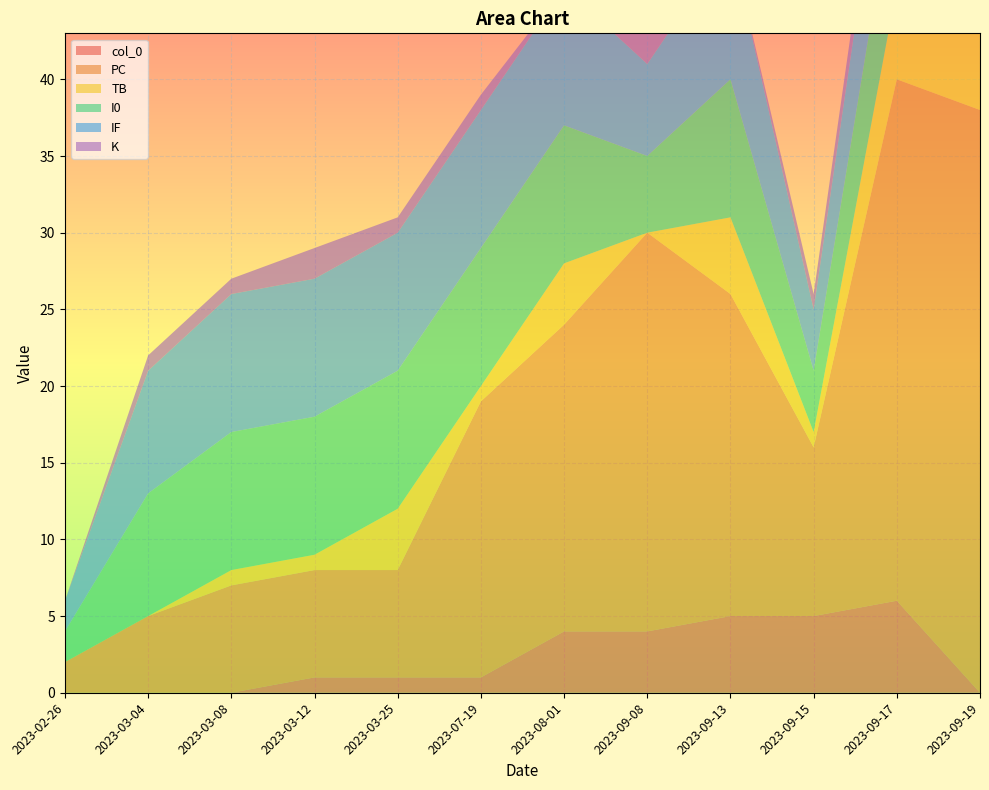

Reading left to right, transcribe all the data shown in this chart.

col_0: 2023-02-26=0	2023-03-04=0	2023-03-08=0	2023-03-12=1	2023-03-25=1	2023-07-19=1	2023-08-01=4	2023-09-08=4	2023-09-13=5	2023-09-15=5	2023-09-17=6	2023-09-19=0
PC: 2023-02-26=2	2023-03-04=5	2023-03-08=7	2023-03-12=7	2023-03-25=7	2023-07-19=18	2023-08-01=20	2023-09-08=26	2023-09-13=21	2023-09-15=11	2023-09-17=34	2023-09-19=38
TB: 2023-02-26=0	2023-03-04=0	2023-03-08=1	2023-03-12=1	2023-03-25=4	2023-07-19=1	2023-08-01=4	2023-09-08=0	2023-09-13=5	2023-09-15=1	2023-09-17=6	2023-09-19=5
I0: 2023-02-26=2	2023-03-04=8	2023-03-08=9	2023-03-12=9	2023-03-25=9	2023-07-19=9	2023-08-01=9	2023-09-08=5	2023-09-13=9	2023-09-15=4	2023-09-17=8	2023-09-19=8
IF: 2023-02-26=2	2023-03-04=8	2023-03-08=9	2023-03-12=9	2023-03-25=9	2023-07-19=9	2023-08-01=9	2023-09-08=6	2023-09-13=9	2023-09-15=4	2023-09-17=8	2023-09-19=9
K: 2023-02-26=0	2023-03-04=1	2023-03-08=1	2023-03-12=2	2023-03-25=1	2023-07-19=1	2023-08-01=0	2023-09-08=2	2023-09-13=0	2023-09-15=1	2023-09-17=2	2023-09-19=0